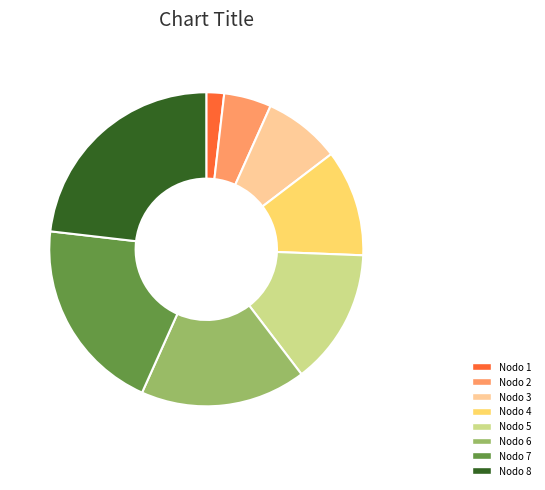

The Nodo 5 slice represents 14% of the pie. True or false?

True